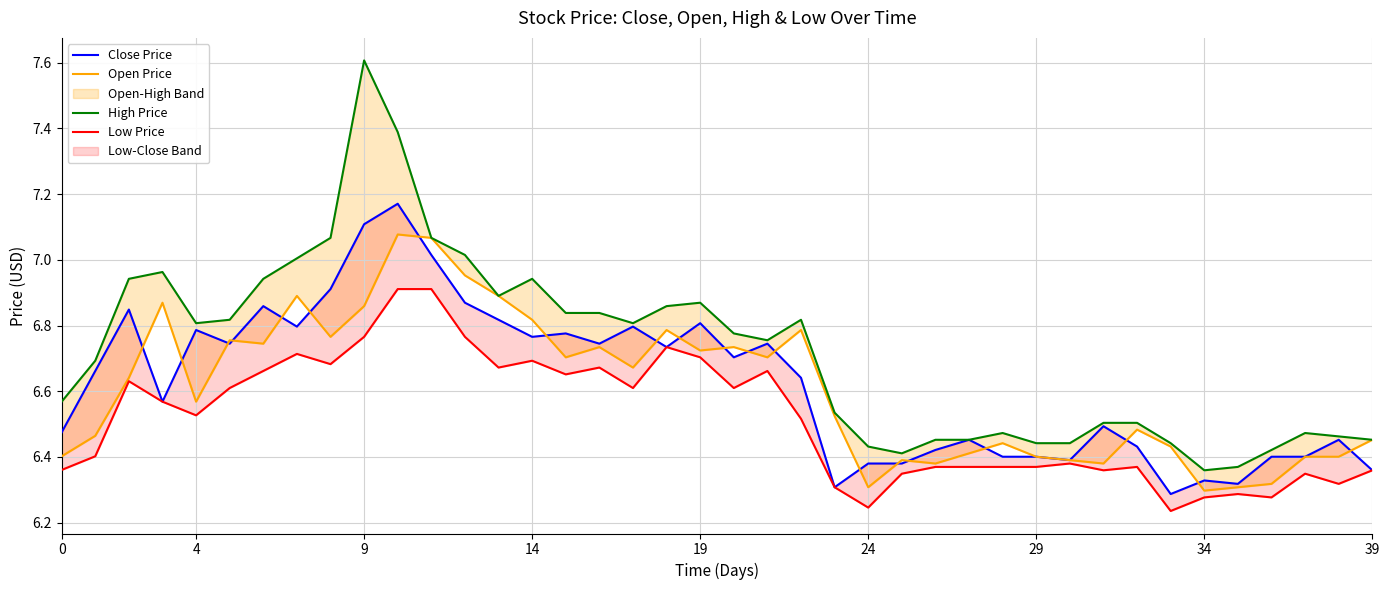

Is this an area chart (filled region under the line)?

No